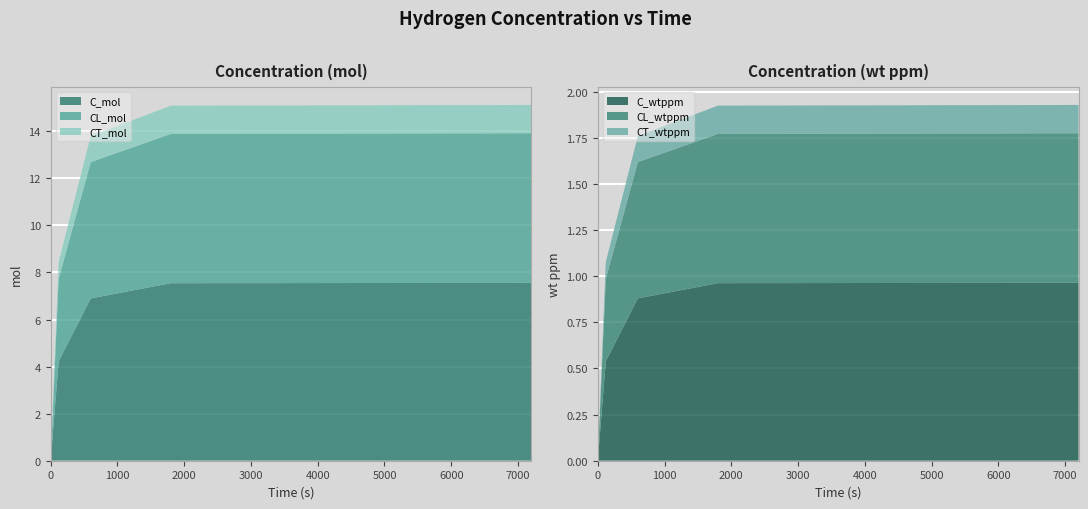

Reading left to right, transcribe all the data shown in this chart.

C_mol: 0=0.0	120=4.2	600=6.9	1800=7.5	7200=7.6
CL_mol: 0=0.0	120=3.5	600=5.8	1800=6.3	7200=6.4
CT_mol: 0=0.0	120=0.7	600=1.1	1800=1.2	7200=1.2
C_wtppm: 0=0.0	120=0.5	600=0.9	1800=1.0	7200=1.0
CL_wtppm: 0=0.0	120=0.4	600=0.7	1800=0.8	7200=0.8
CT_wtppm: 0=0.0	120=0.1	600=0.1	1800=0.2	7200=0.2